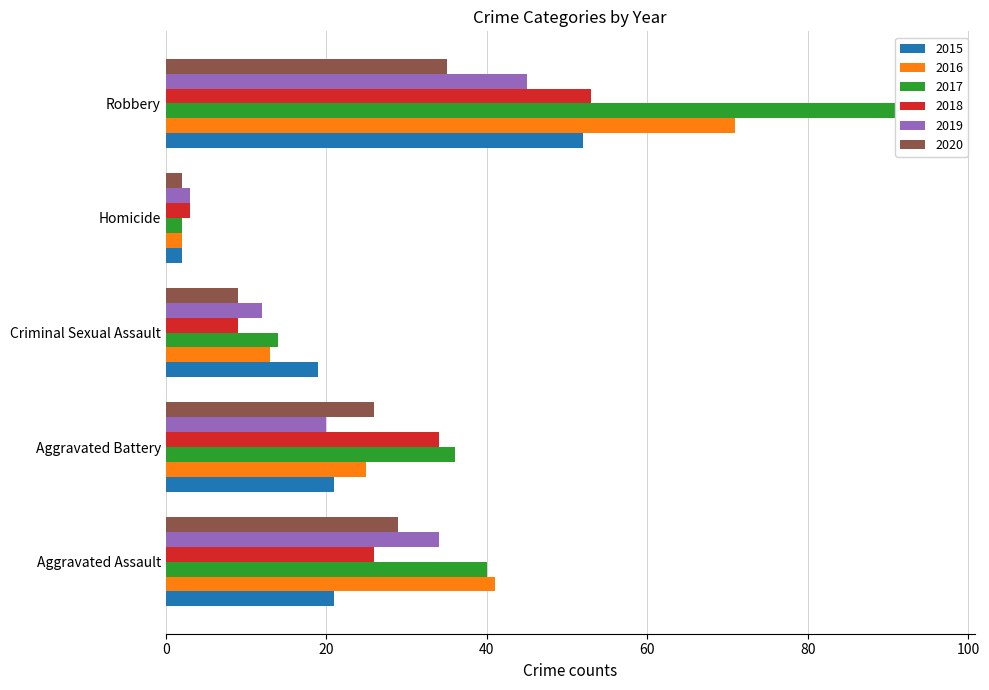

What are all the series names shown in the legend?

2015, 2016, 2017, 2018, 2019, 2020